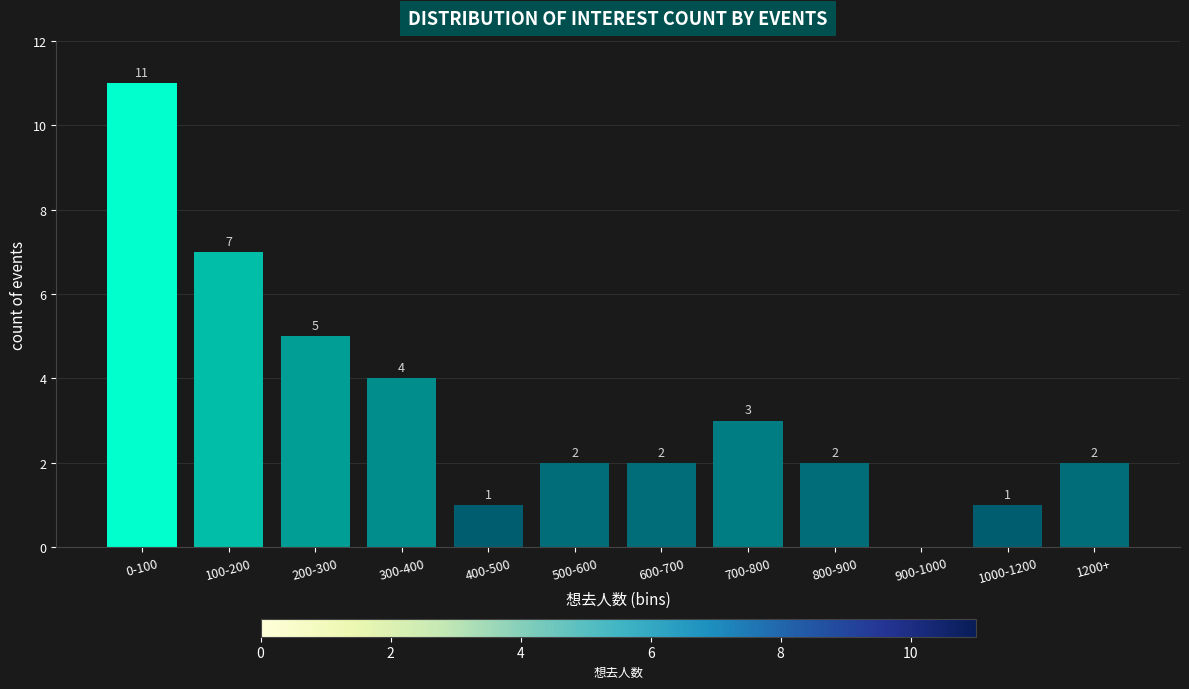

Reading right to left, list all the values displayed in this chart.

1200+=2	1000-1200=1	900-1000=0	800-900=2	700-800=3	600-700=2	500-600=2	400-500=1	300-400=4	200-300=5	100-200=7	0-100=11